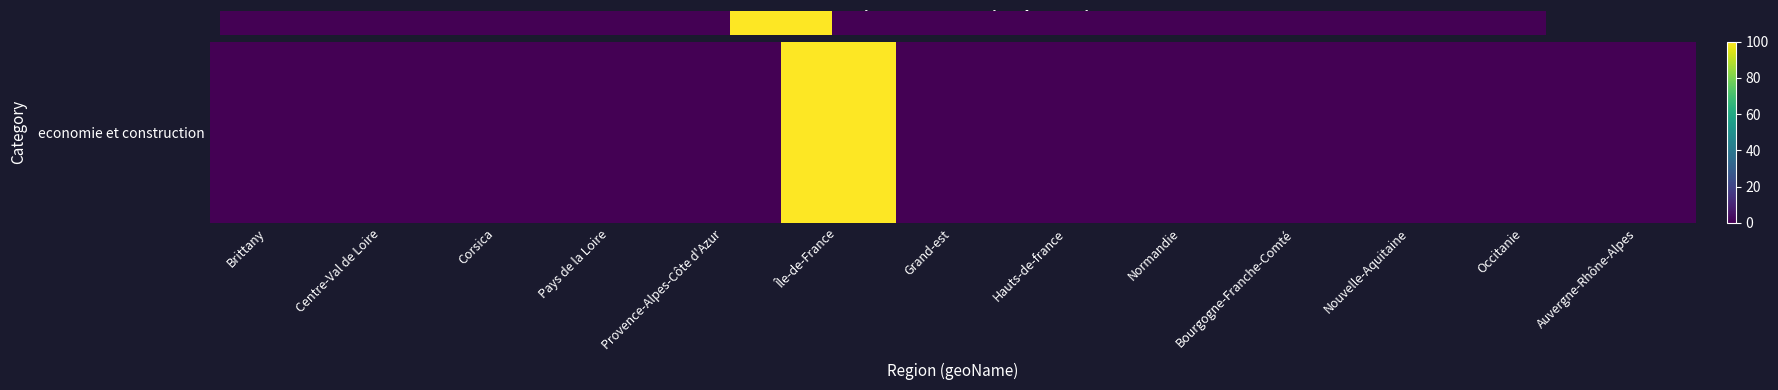

Is it true that the value at Île-de-France is 100?

True